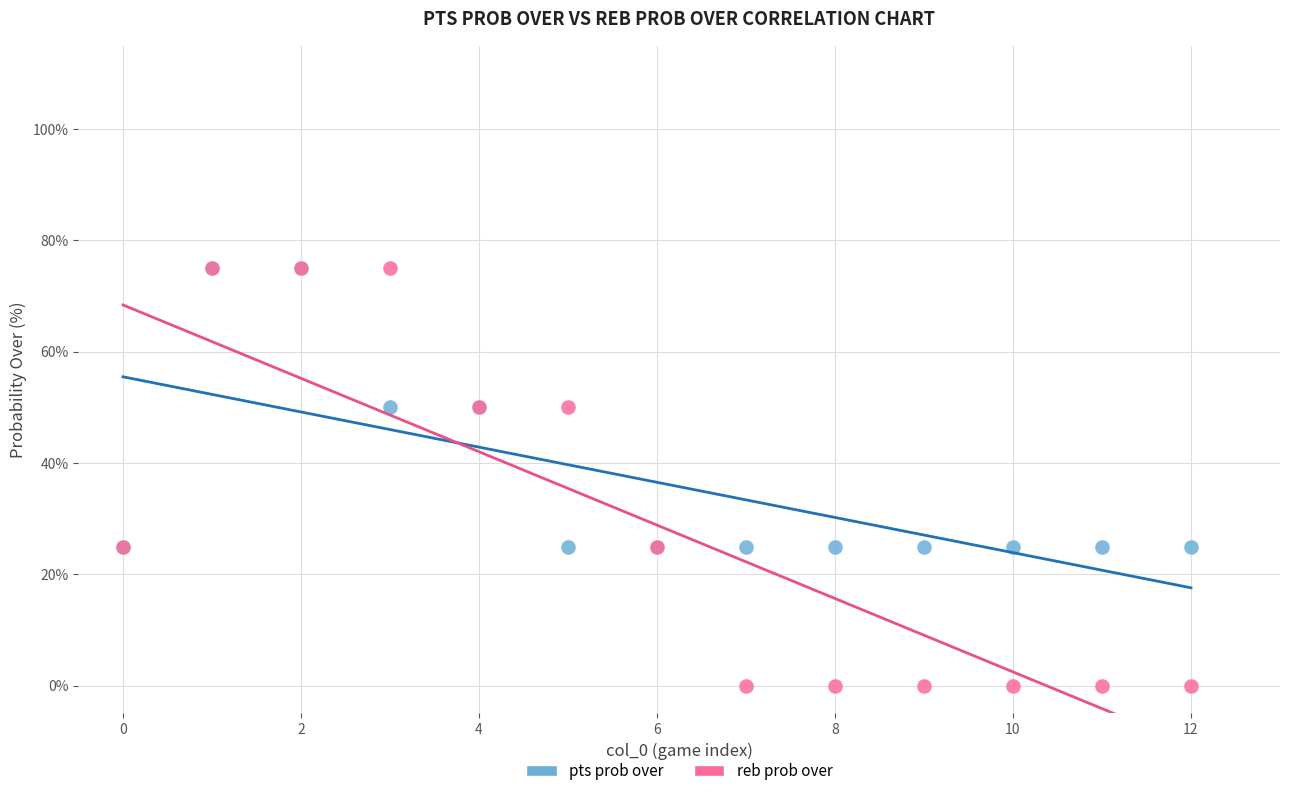

What are all the series names shown in the legend?

pts prob over, reb prob over